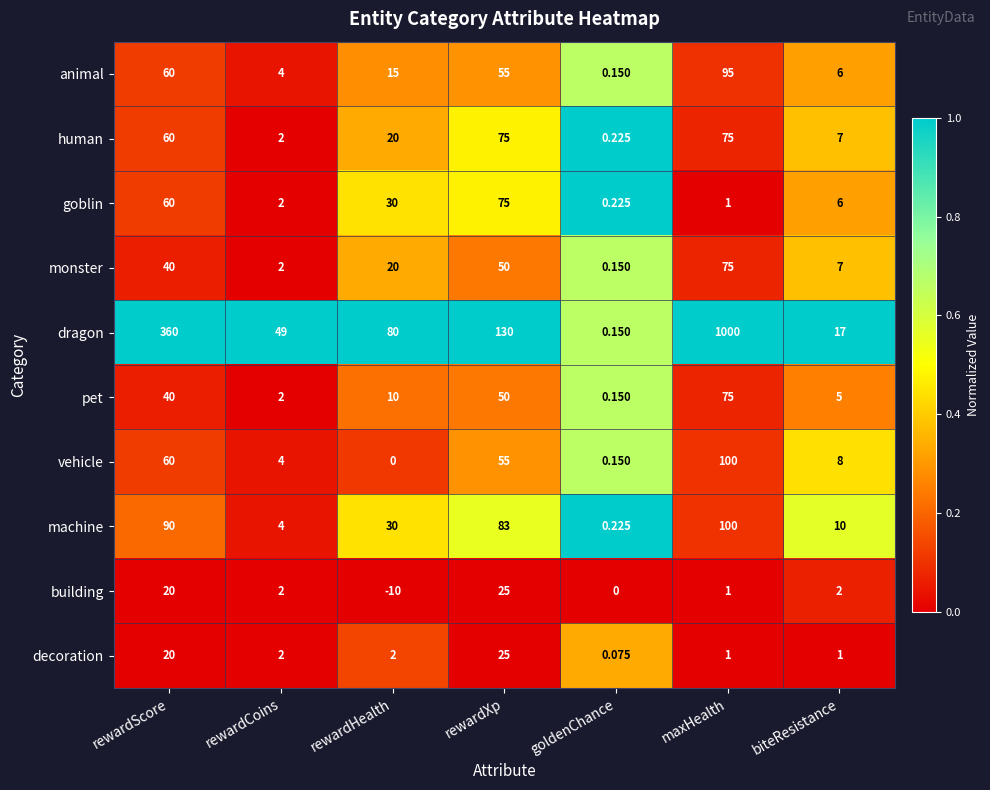

Which series changed the most between rewardXp and biteResistance?

dragon